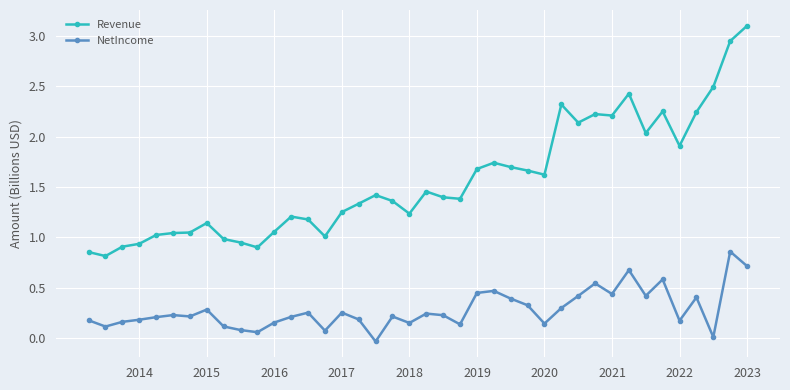

Which series has the largest total across all categories?

Revenue